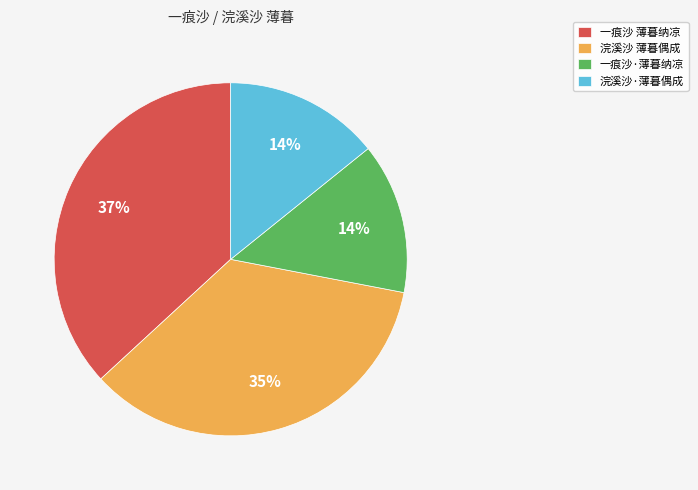

What is the ratio of the value at 浣溪沙·薄暮偶成 to the value at 一痕沙 薄暮纳凉?

0.4